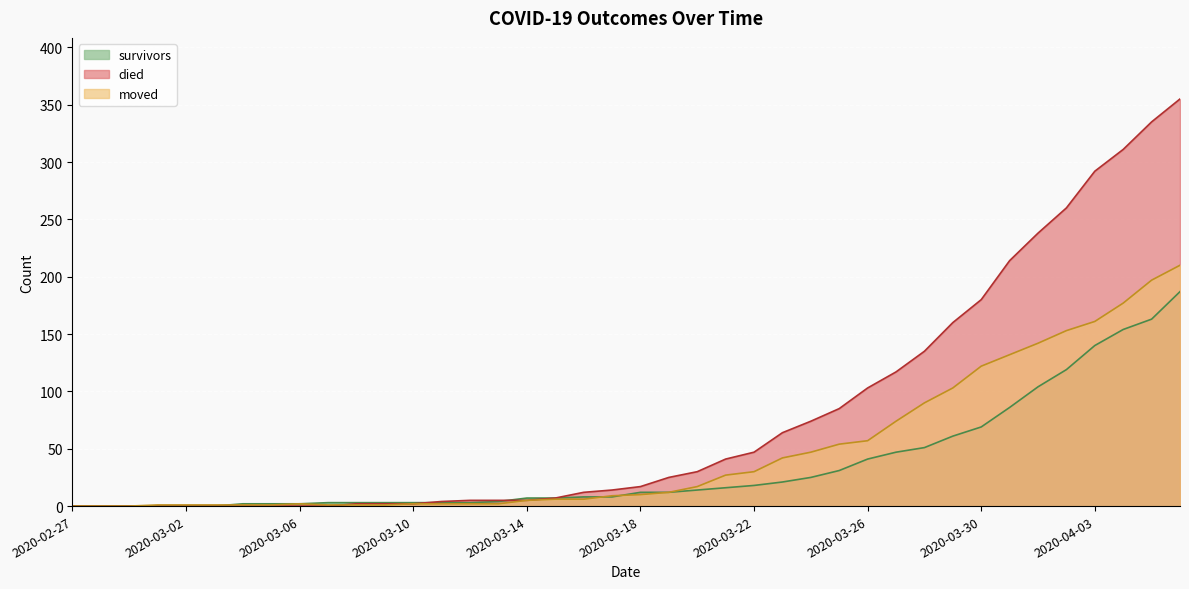

True or false: died has a value of 219 at 2020-02-27.

False